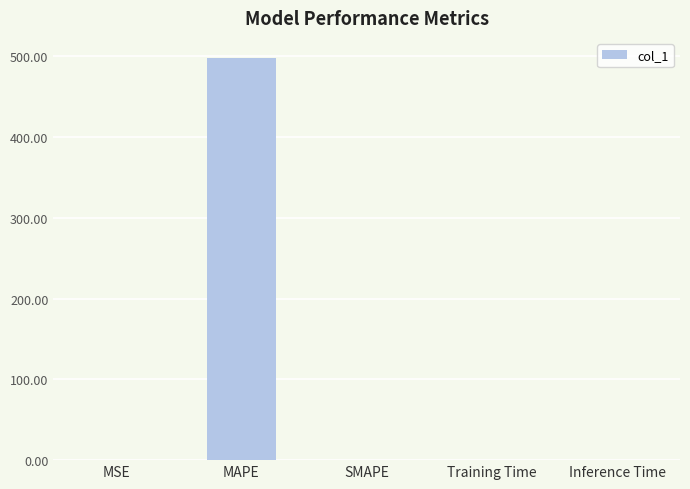

What is the sum of all values?

497.9